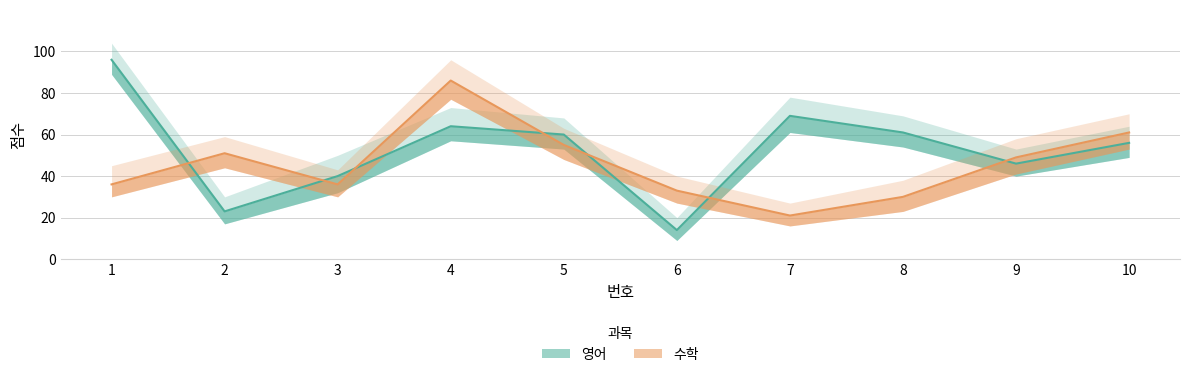

Reading right to left, what are all the values shown in this chart?

영어: 56	46	61	69	14	60	64	40	23	96
수학: 61	49	30	21	33	55	86	36	51	36